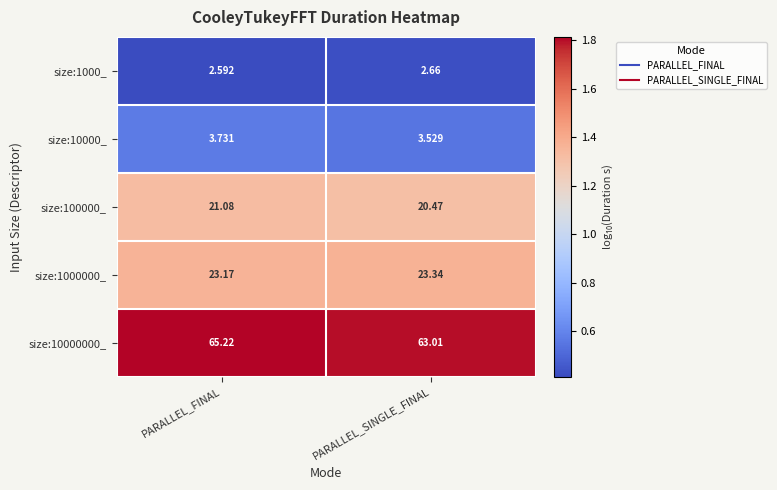

Rank the categories by size:1000000_ value from highest to lowest.

PARALLEL_SINGLE_FINAL, PARALLEL_FINAL